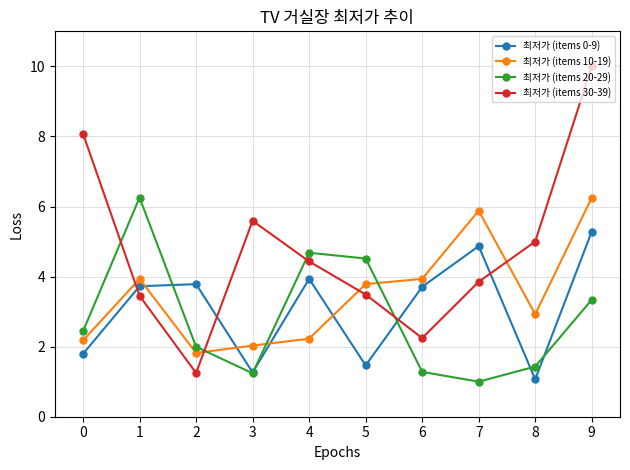

After their last crossing, which series has the higher values: 최저가 (items 30-39) or 최저가 (items 10-19)?

최저가 (items 30-39)